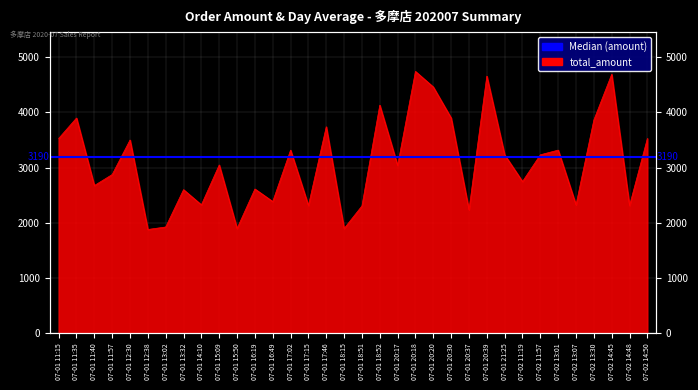

How many lines are shown in the chart?

1